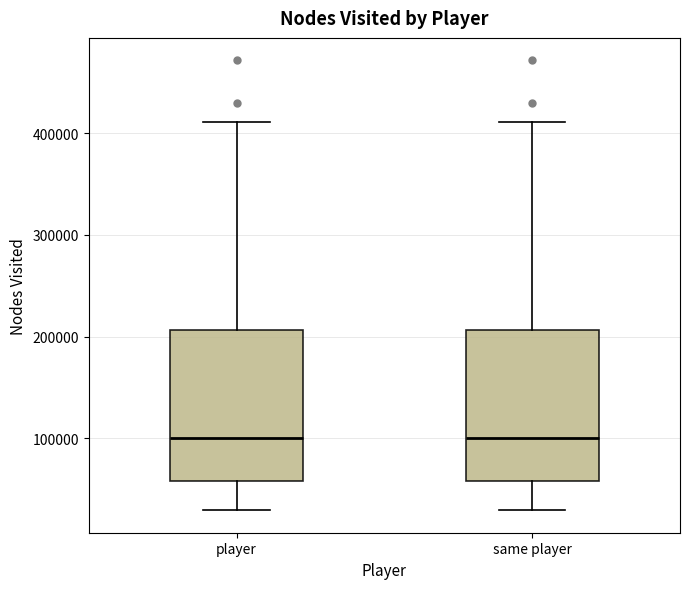

Reading left to right, read every box against the y-axis: the position of its median line, the range the box covers, and the ends of its whiskers. The values are not printed on the chart, so give them approximately, as read against the axis.

player: median 100000, box 60000 to 210000, whiskers 30000 to 410000
same player: median 100000, box 60000 to 210000, whiskers 30000 to 410000